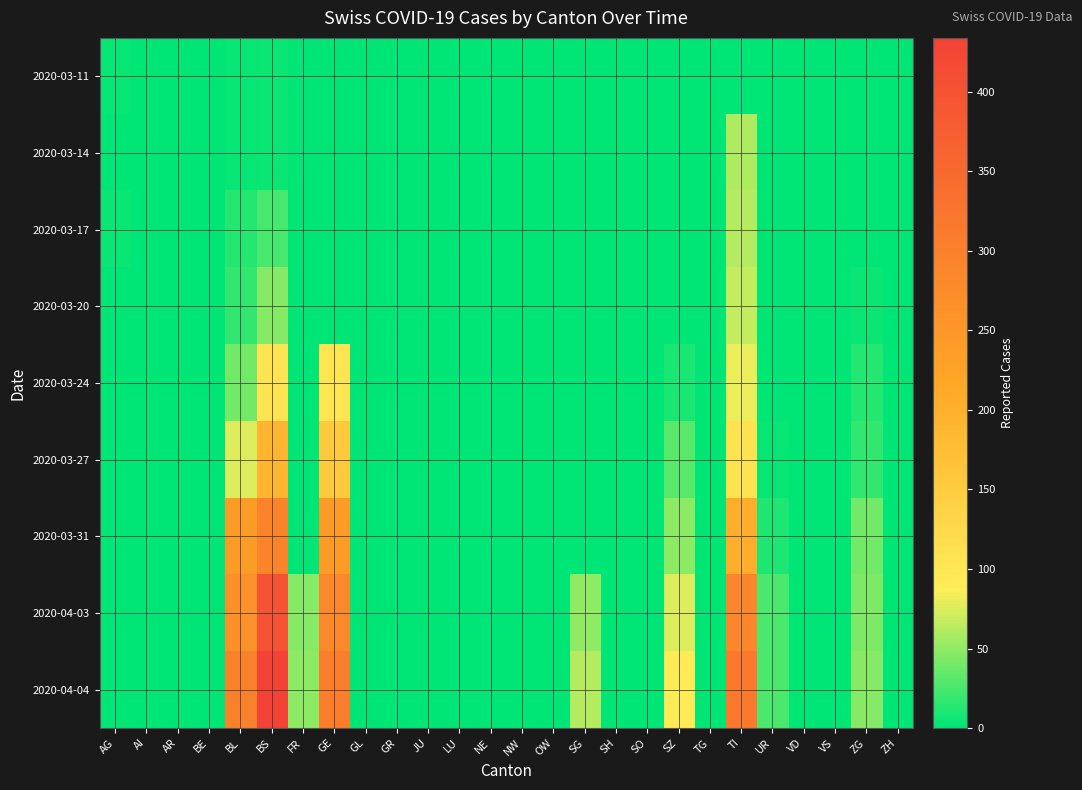

Count the number of categories in the chart.

26